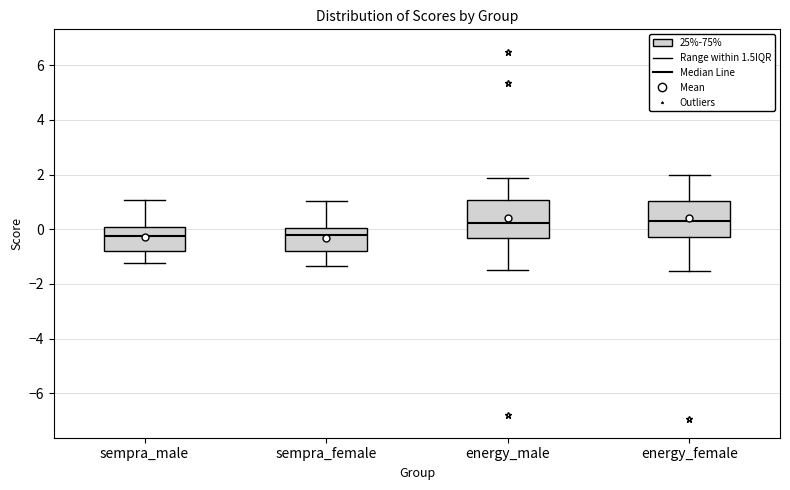

Reading left to right, read every box against the y-axis: the position of its median line, the range the box covers, and the ends of its whiskers. The values are not printed on the chart, so give them approximately, as read against the axis.

sempra_male: median -0.2, box -0.8 to 0.0, whiskers -1.2 to 1.0
sempra_female: median -0.2, box -0.8 to 0.0, whiskers -1.4 to 1.0
energy_male: median 0.2, box -0.4 to 1.0, whiskers -1.6 to 1.8
energy_female: median 0.4, box -0.2 to 1.0, whiskers -1.6 to 2.0